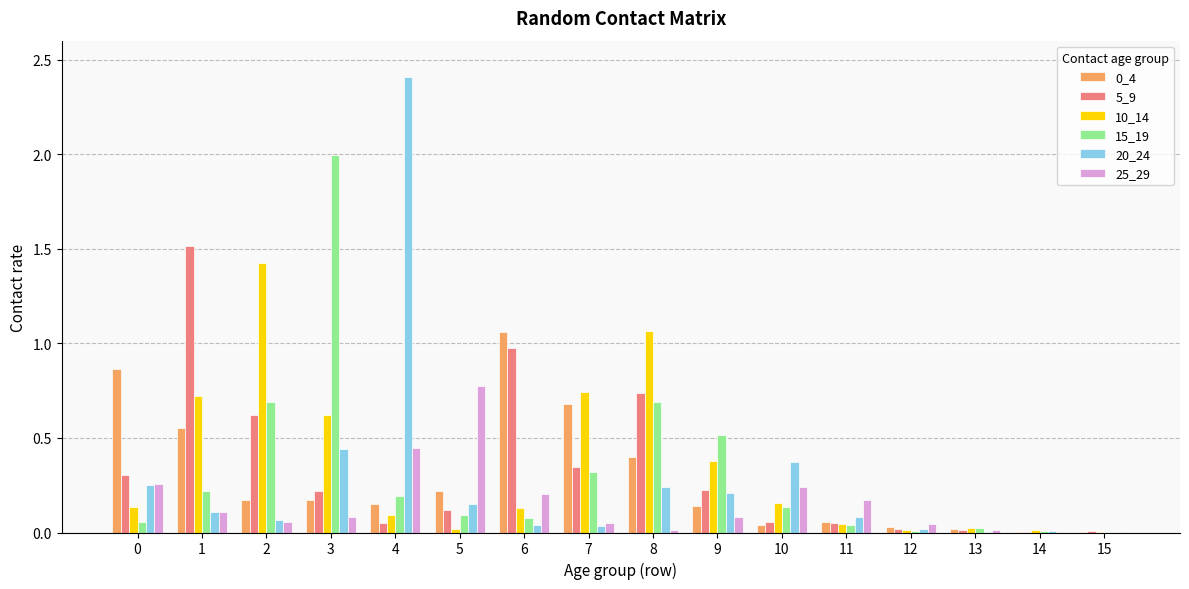

Between 9 and 11, which series saw the biggest shift?

15_19